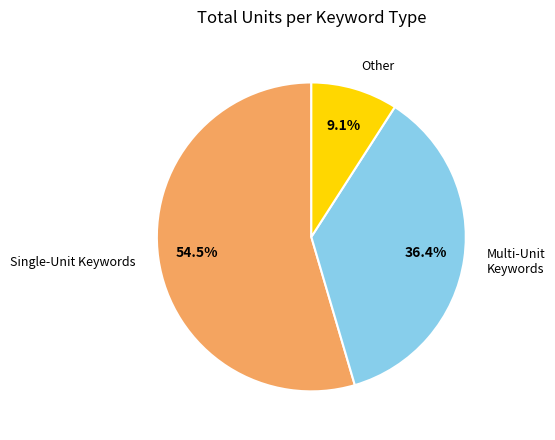

Which slice is the largest?

Single-Unit Keywords